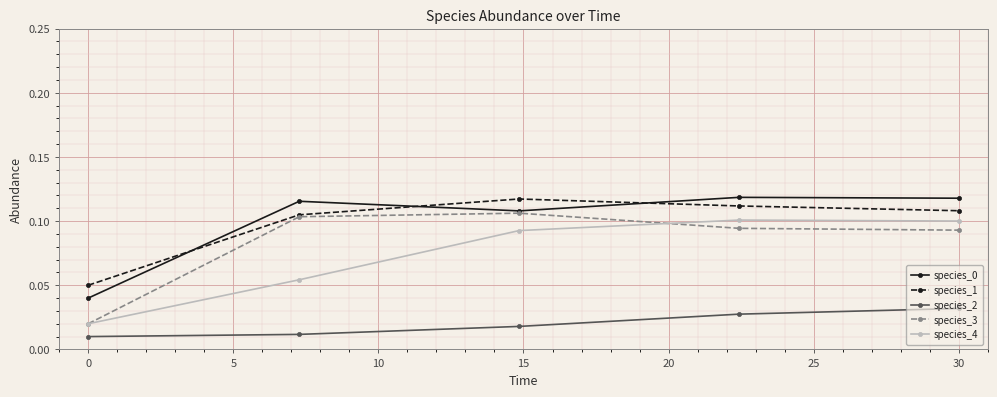

At how many categories does at least one series exceed 0?

5